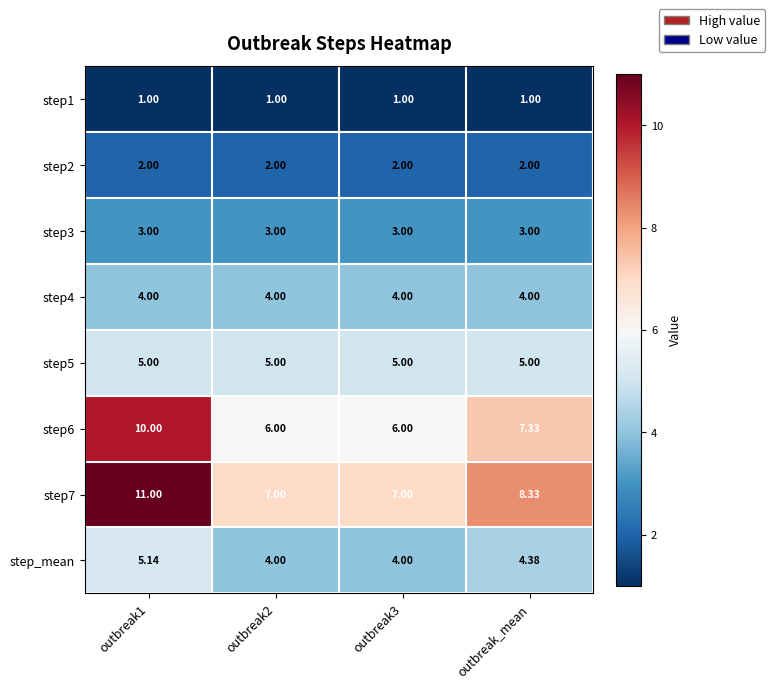

Is the value of step1 at outbreak1 greater than the value of step_mean at outbreak3?

No